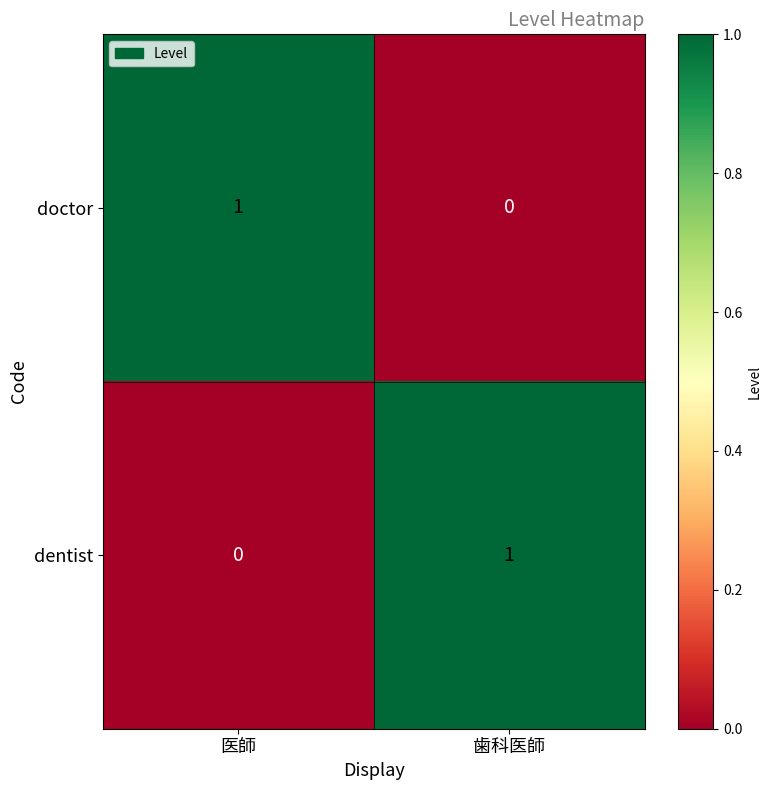

Reading left to right, what are all the values shown in this chart?

doctor: 医師=1	歯科医師=0
dentist: 医師=0	歯科医師=1